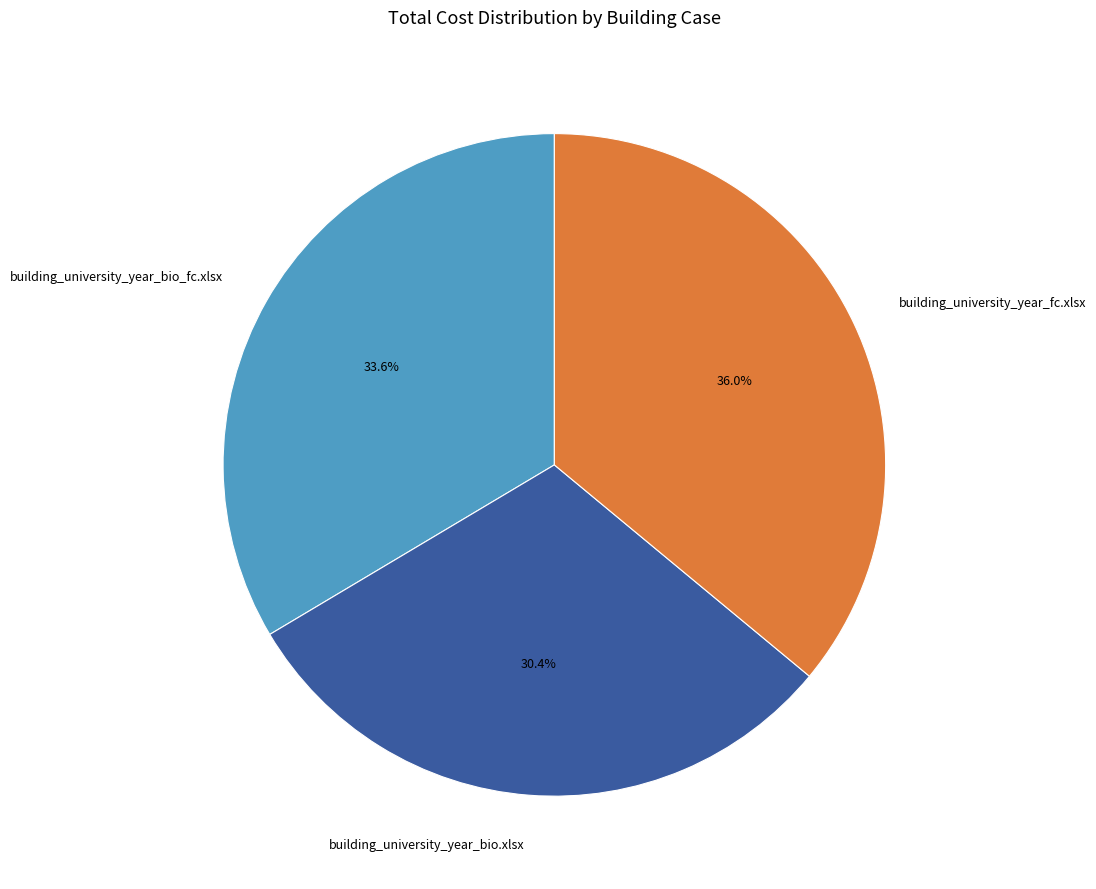

Rank the categories by value from lowest to highest.

building_university_year_bio.xlsx, building_university_year_bio_fc.xlsx, building_university_year_fc.xlsx